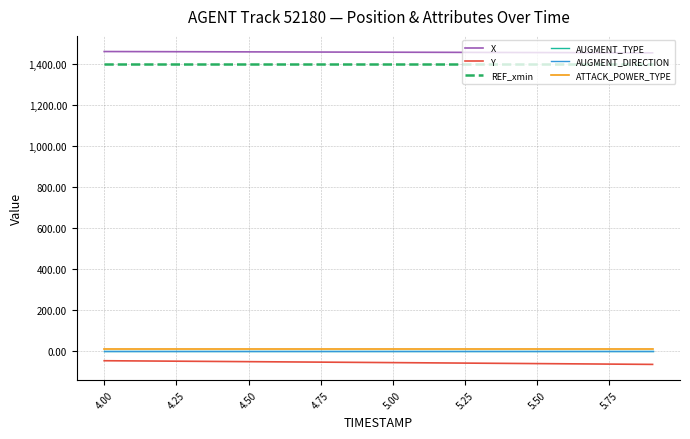

True or false: REF_xmin and ATTACK_POWER_TYPE cross at least once.

False